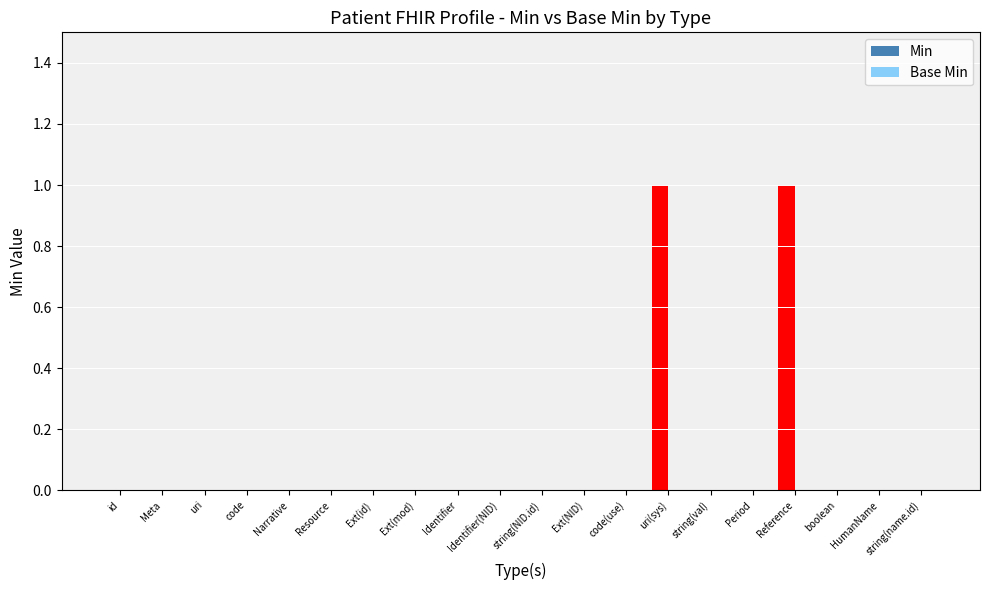

The value at Reference is 1. True or false?

True